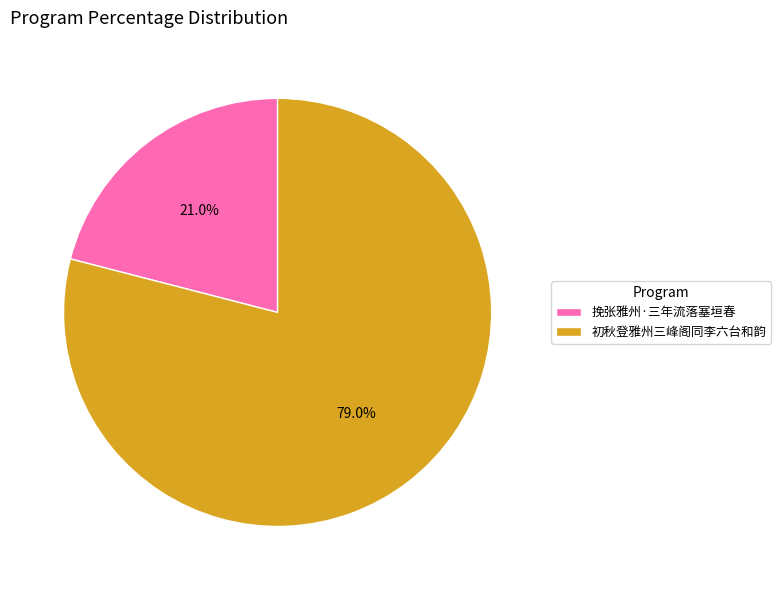

How many slices are in this pie chart?

2